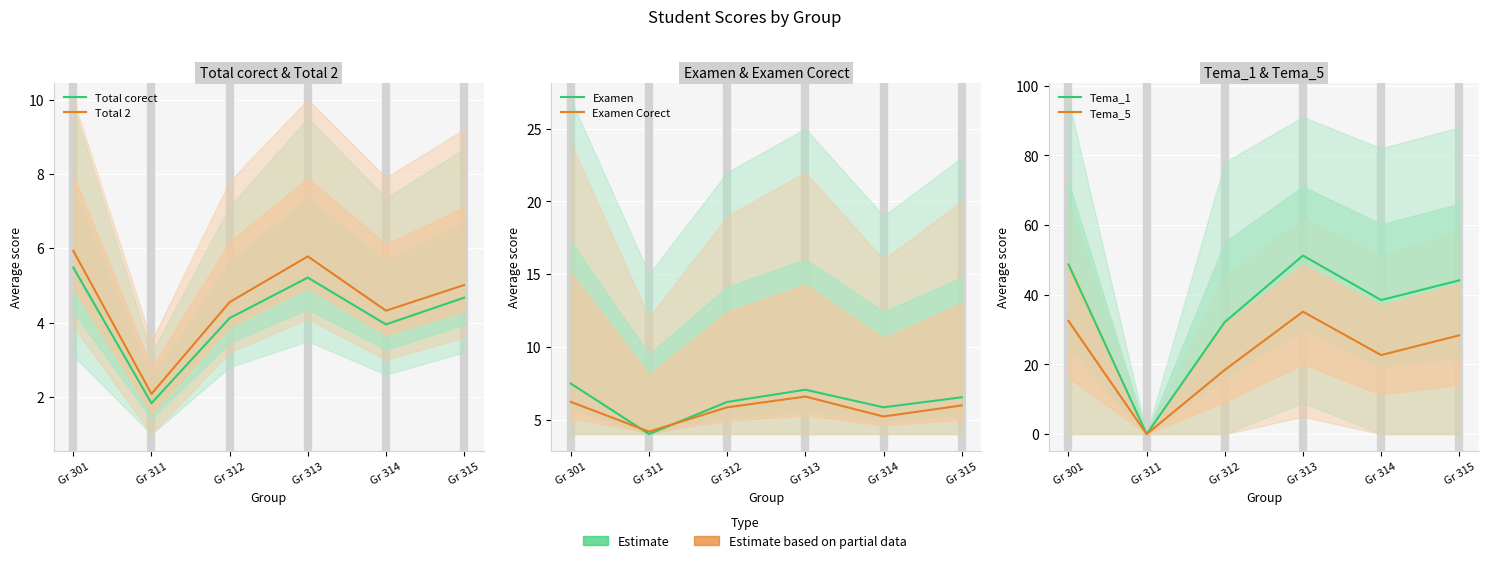

What is the sum of the Tema_5 values at Gr 312 and Gr 313?

53.5